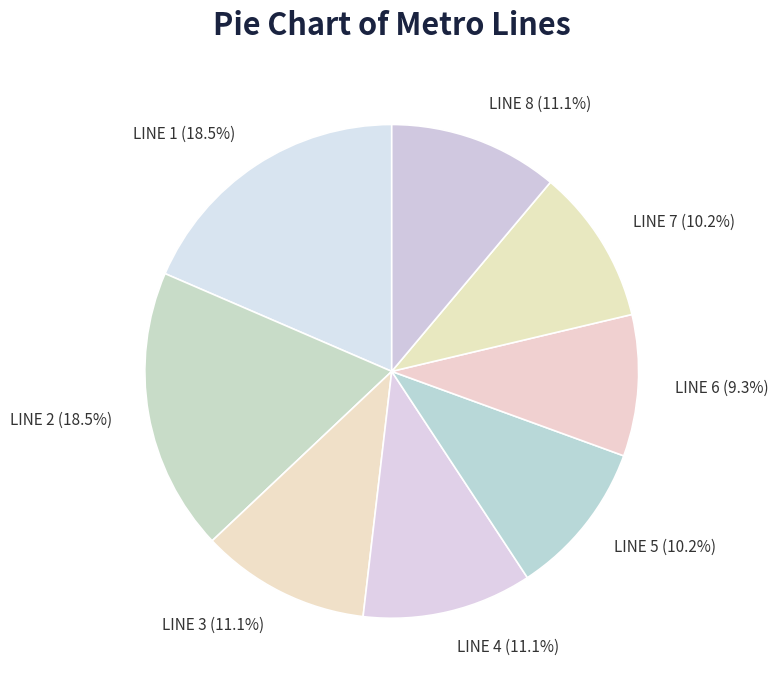

Combined, what portion of the pie is LINE 4 and LINE 7?

21.3%